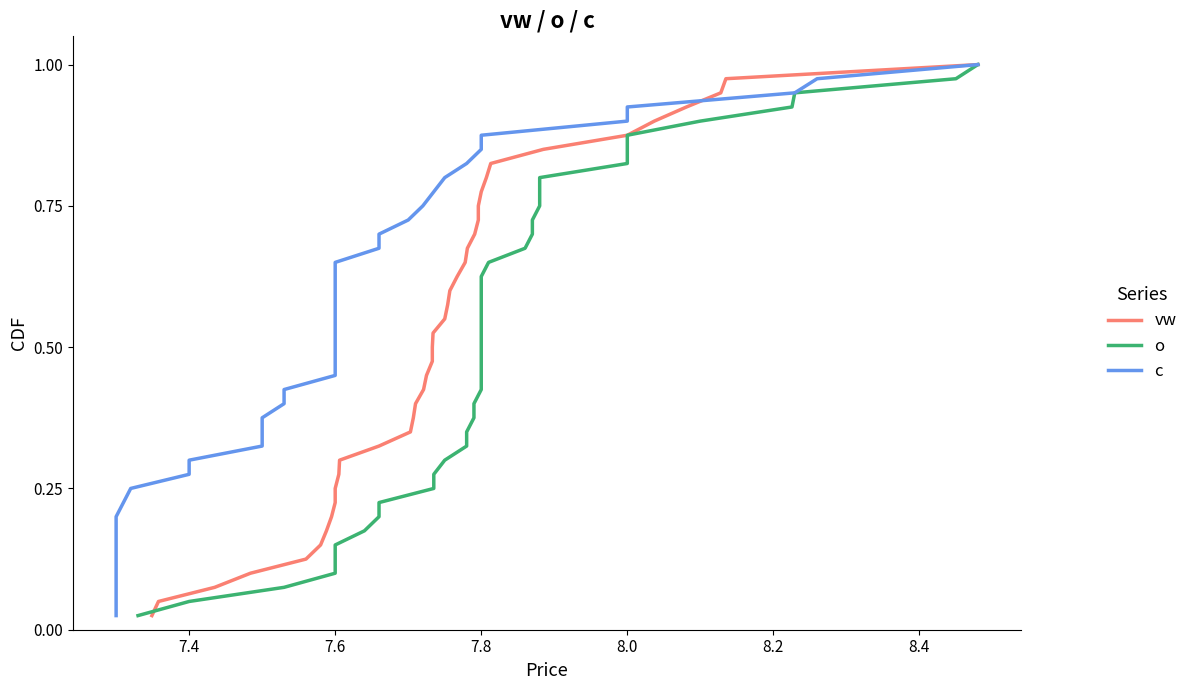

Does the chart display data point markers on the line(s)?

No